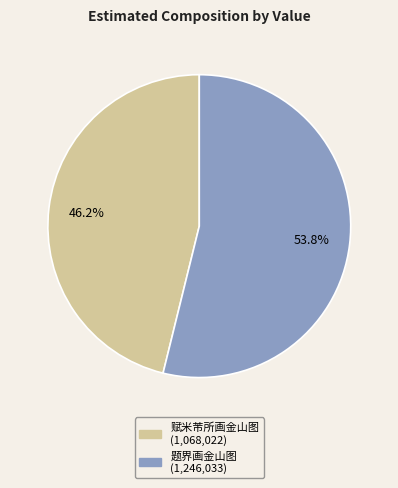

Which category accounts for the majority?

题界画金山图